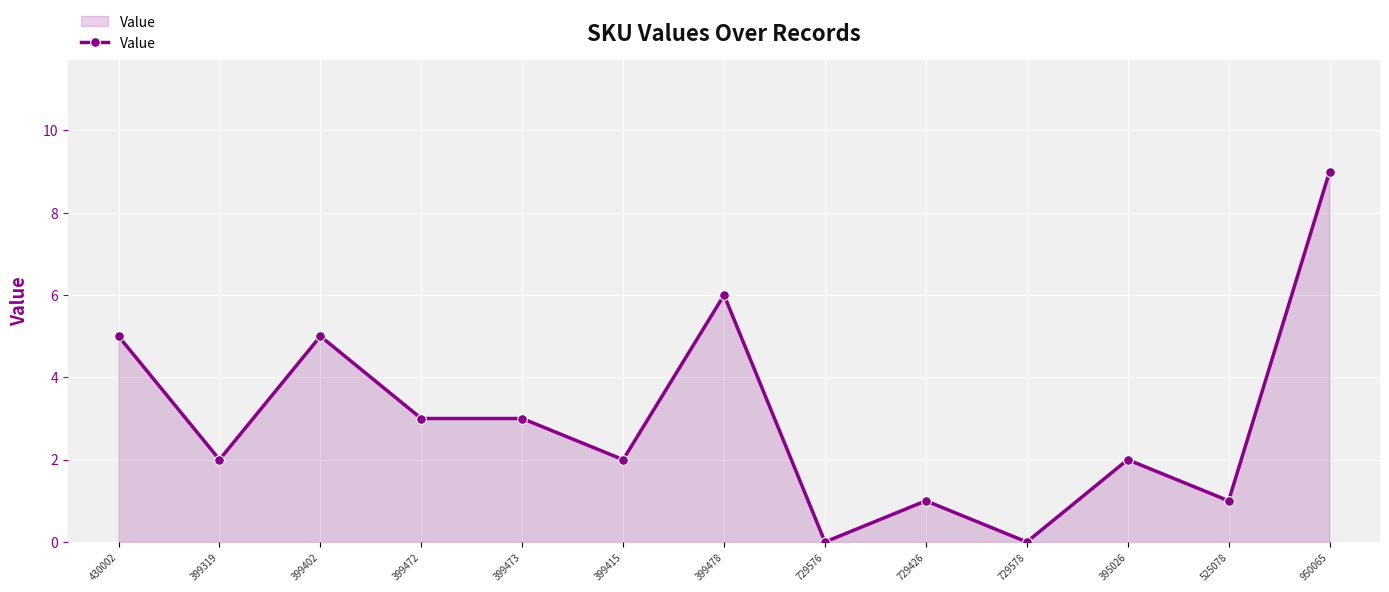

What is the approximate value at 399319?

2